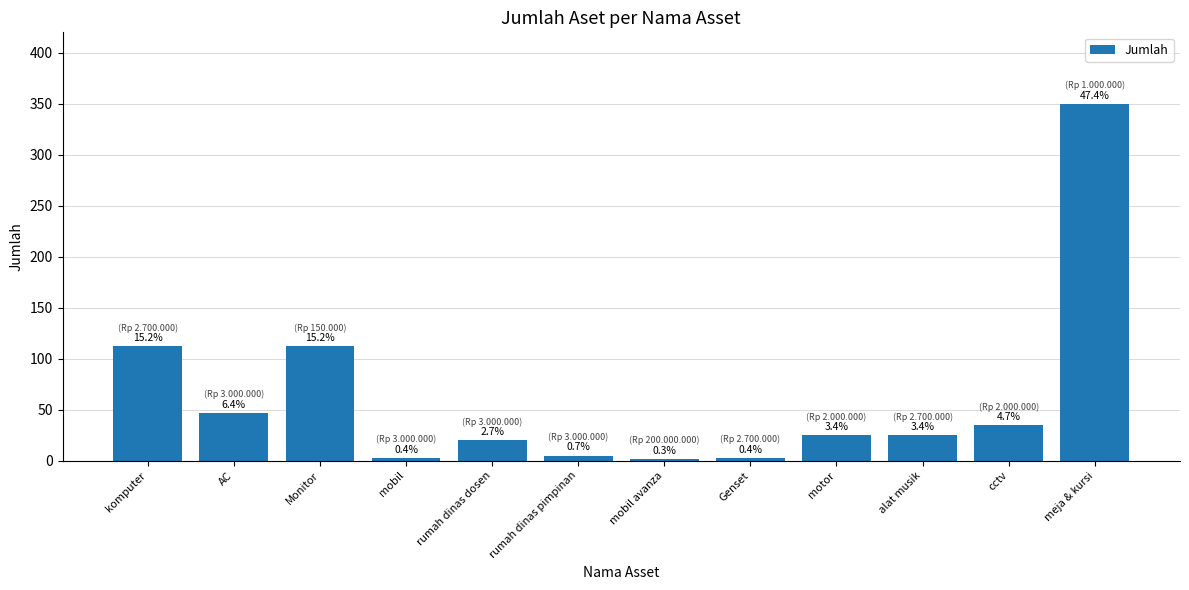

Reading right to left, what are all the values shown in this chart?

350	35	25	25	3	2	5	20	3	112	47	112